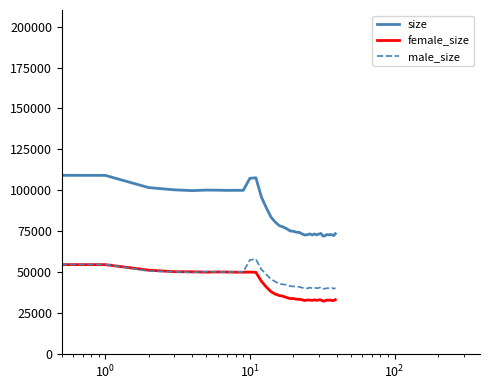

What is the minimum value shown in the chart?

32162